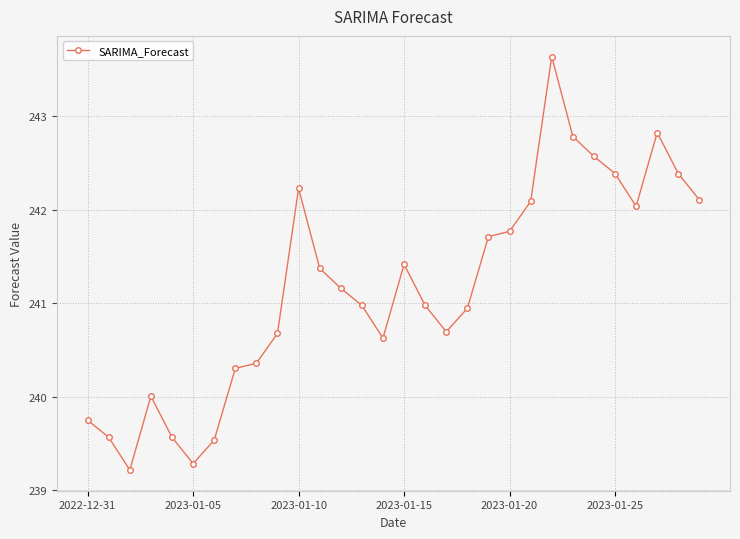

What is the value of the 11th point from the left?

242.2